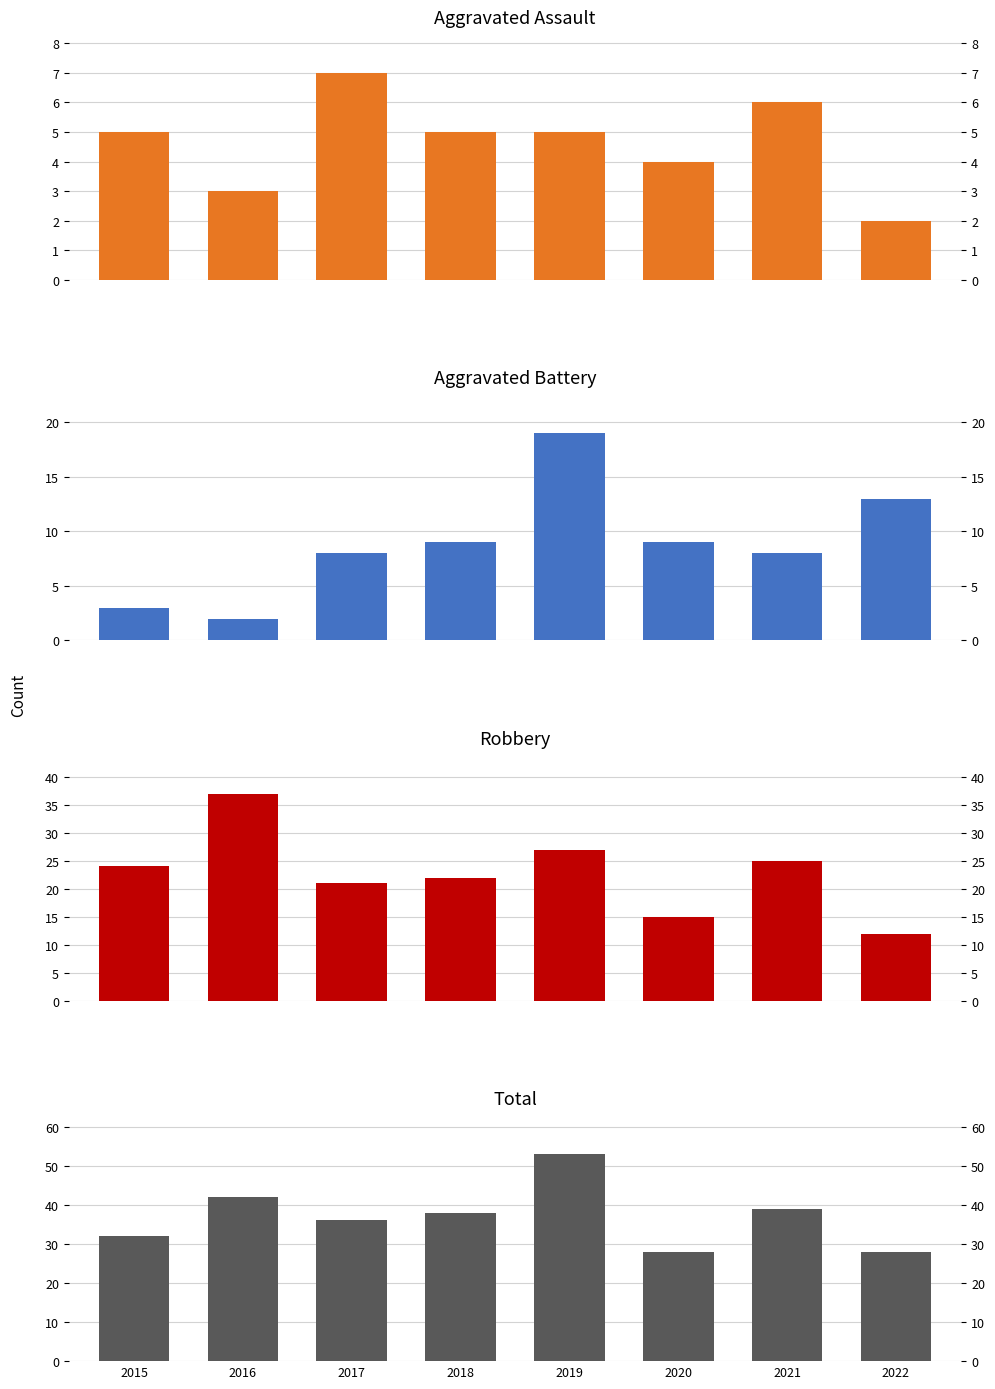

How many data points in Aggravated Assault are less than 5?

3